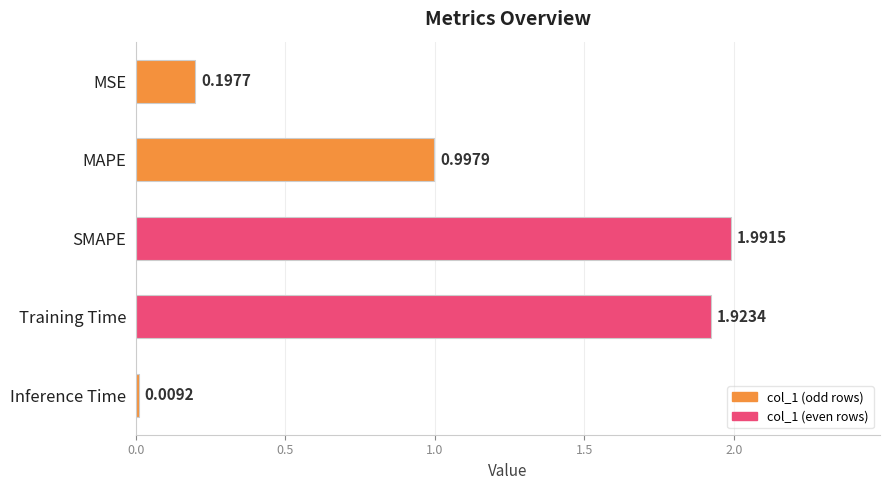

Which has a higher value, Training Time or Inference Time?

Training Time